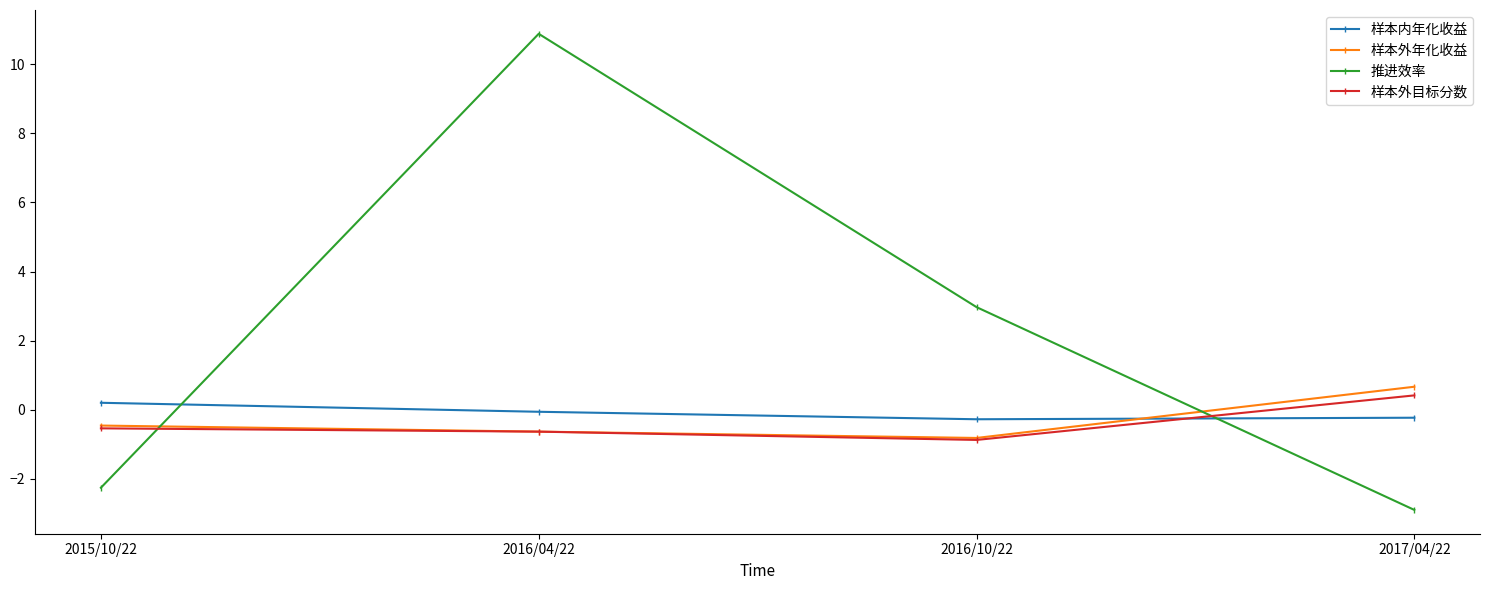

True or false: 推进效率 has more than 1 interior local peaks.

False